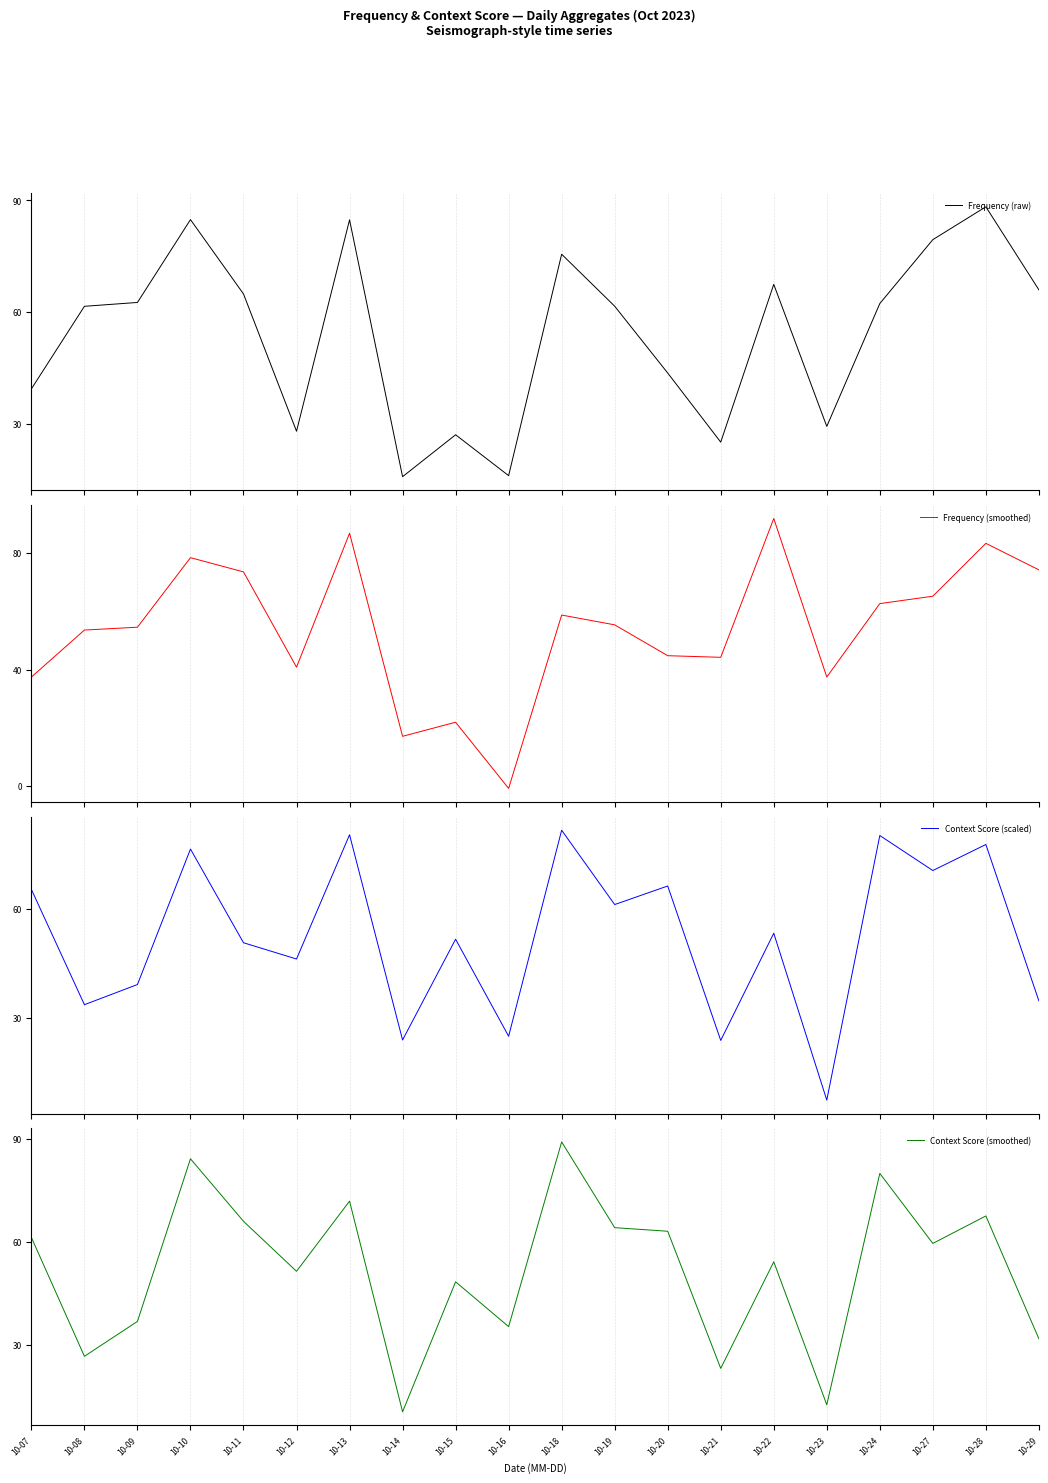

True or false: Context Score (scaled) has a value of 53.4 at 10-29.

False